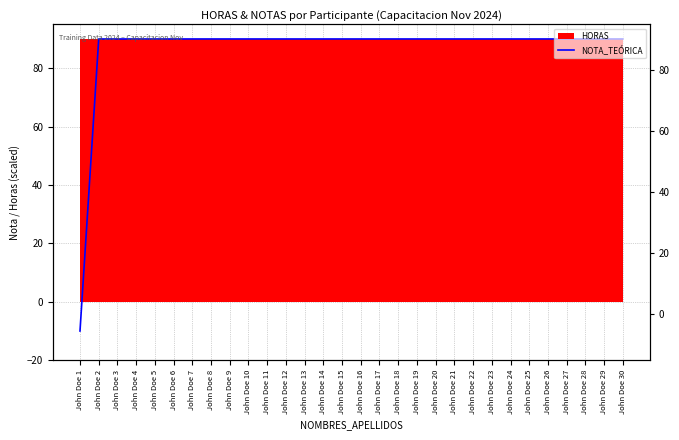

True or false: there are more than 1 points higher than both neighbors.

False